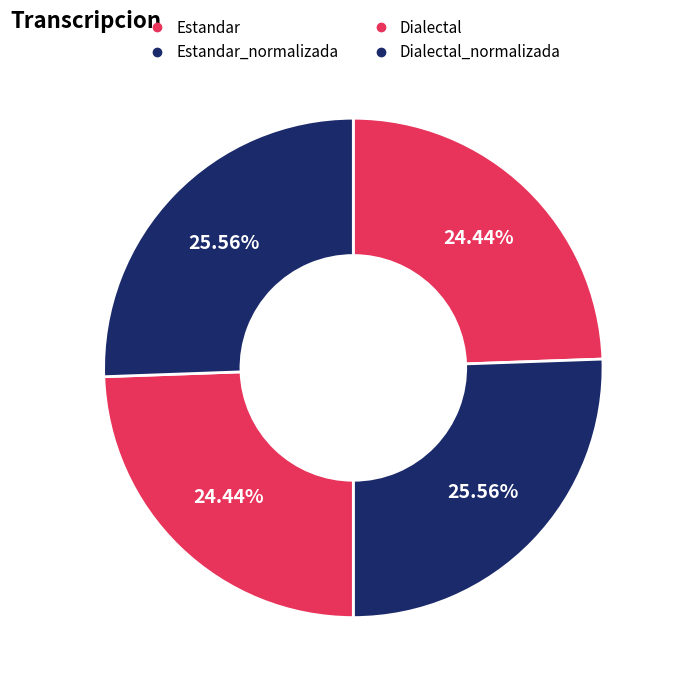

Which slice is the largest?

Estandar_normalizada